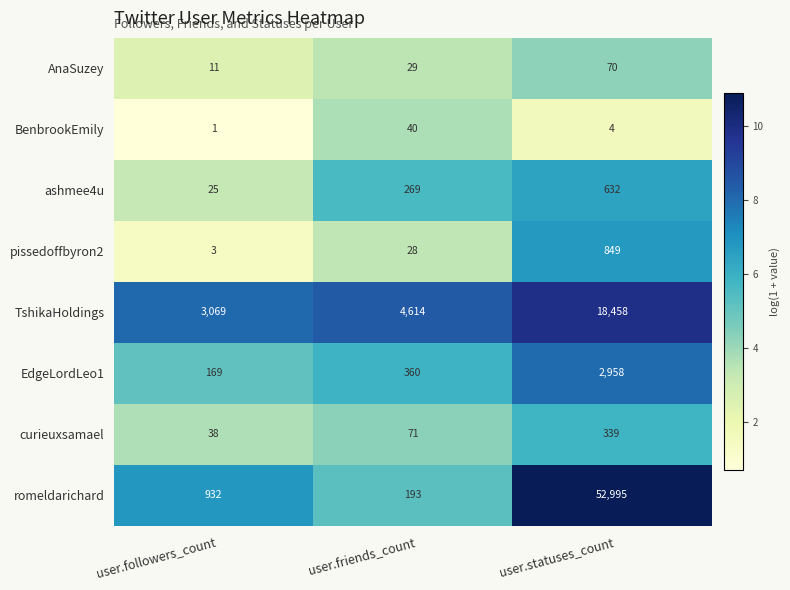

What is the minimum value shown in the chart?

1